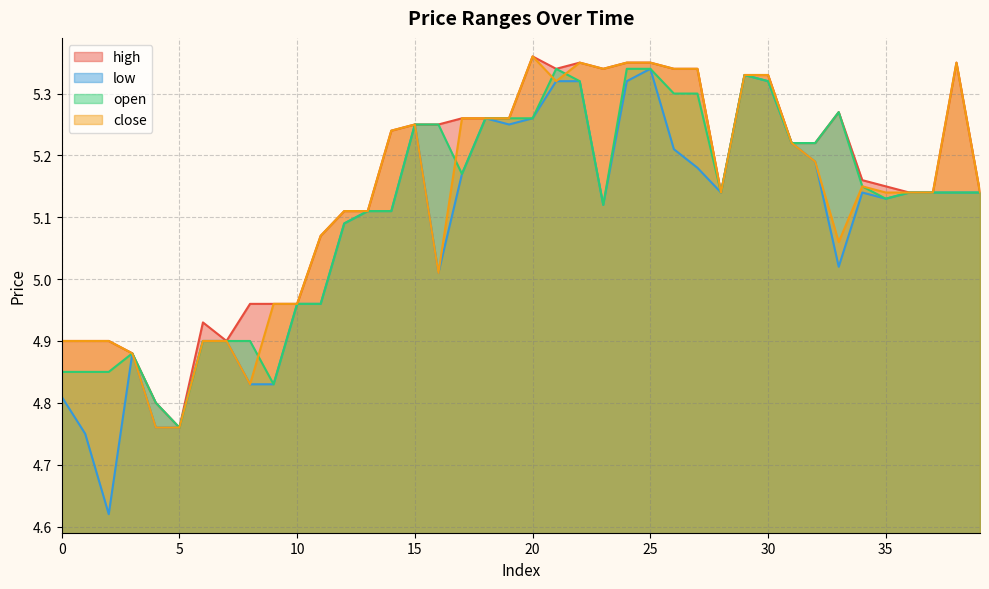

Is it true that open equals 5.3 at 24?

True